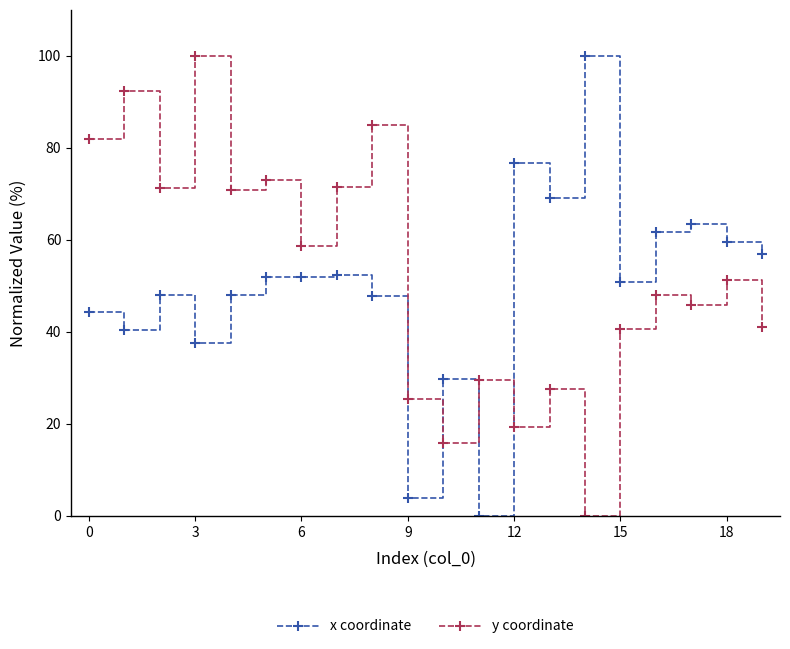

What are all the series names shown in the legend?

x coordinate, y coordinate